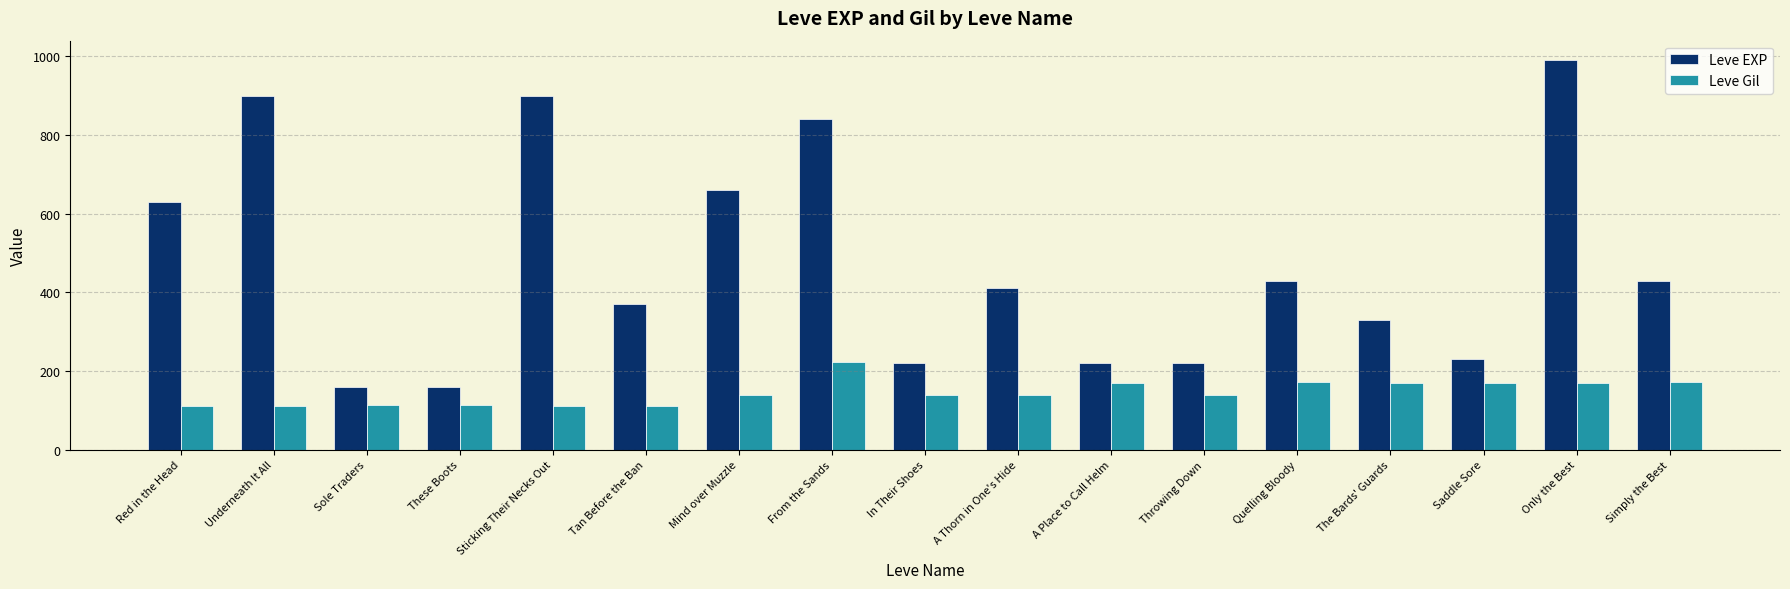

Which series has the widest spread of values?

Leve EXP